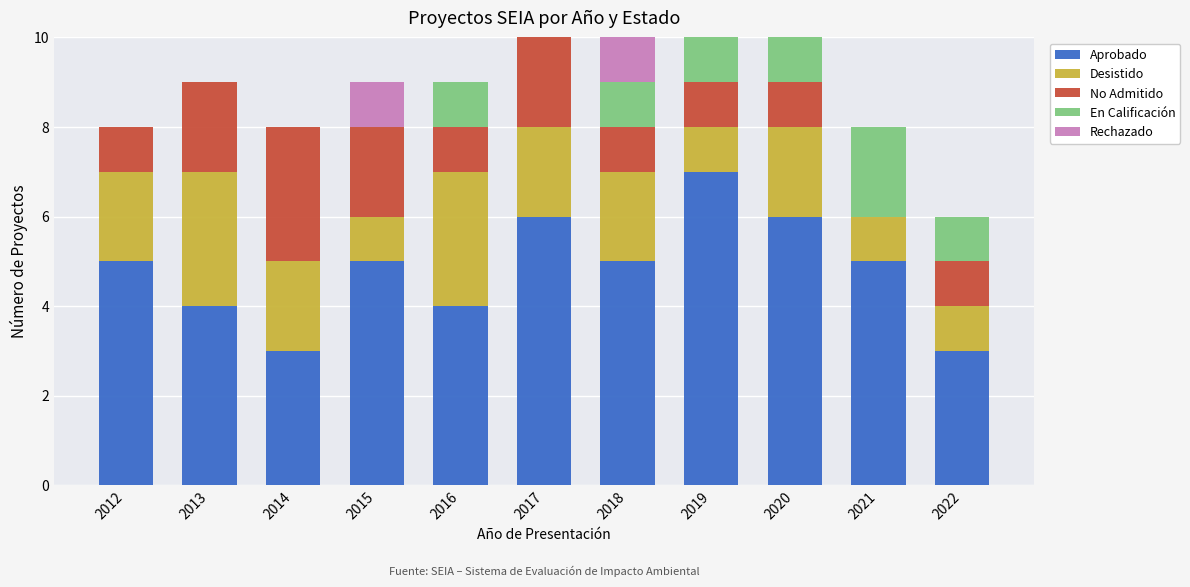

Count the number of categories in the chart.

11